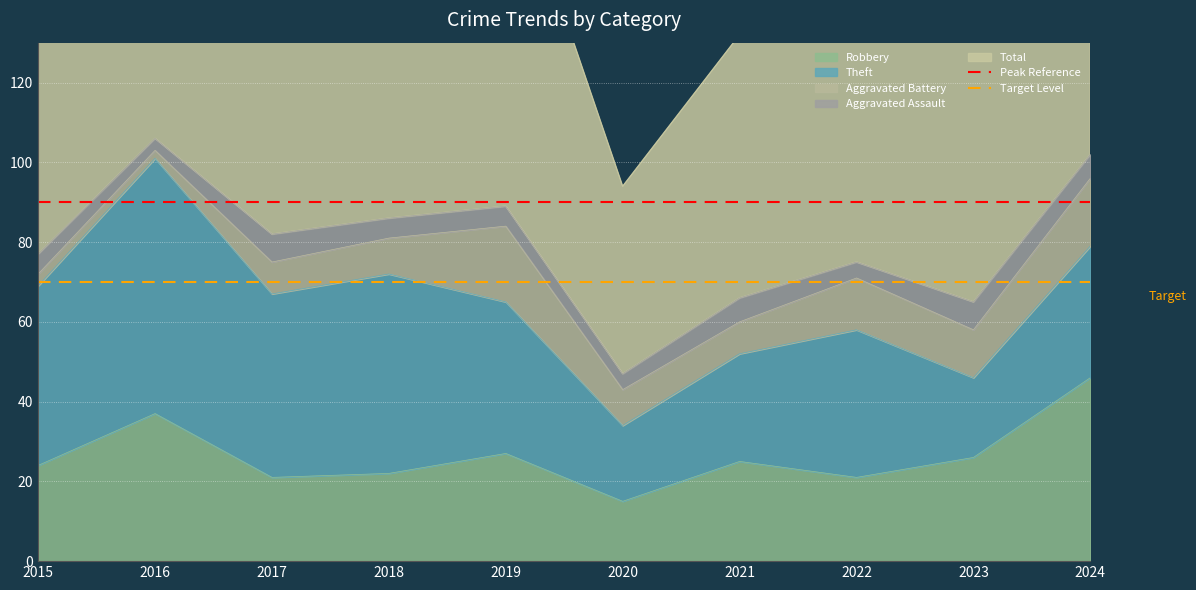

Where is Peak Reference nearest to the value 90?

2015